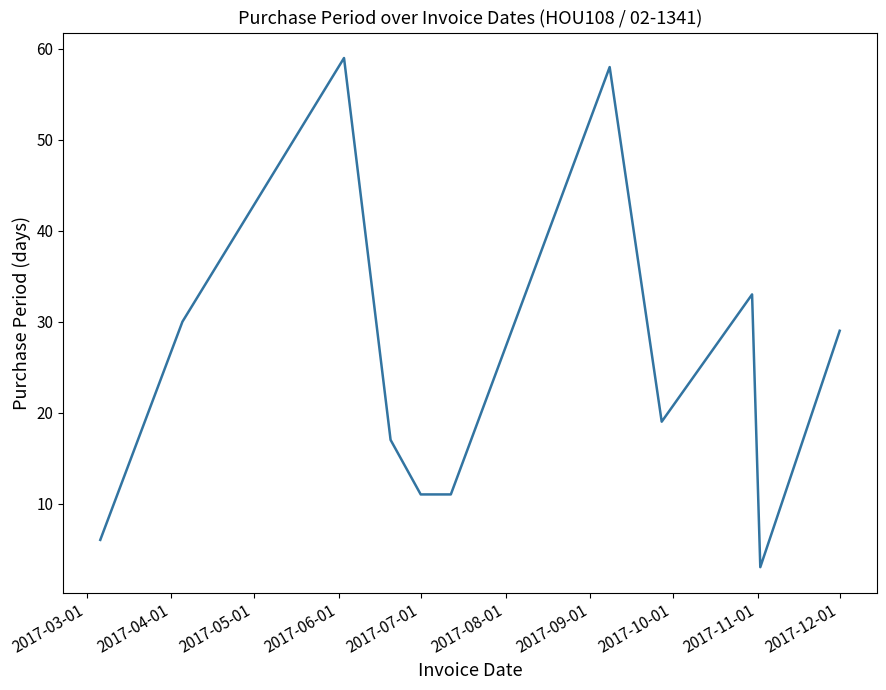

What is the minimum value shown in the chart?

3